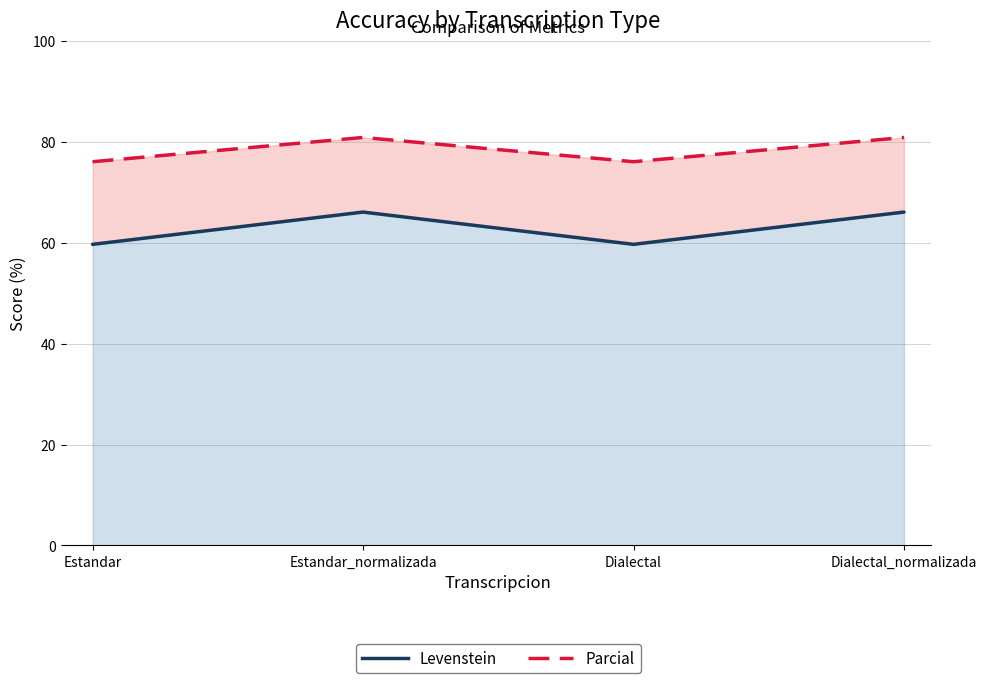

Which series has the largest range (max minus min)?

Levenstein